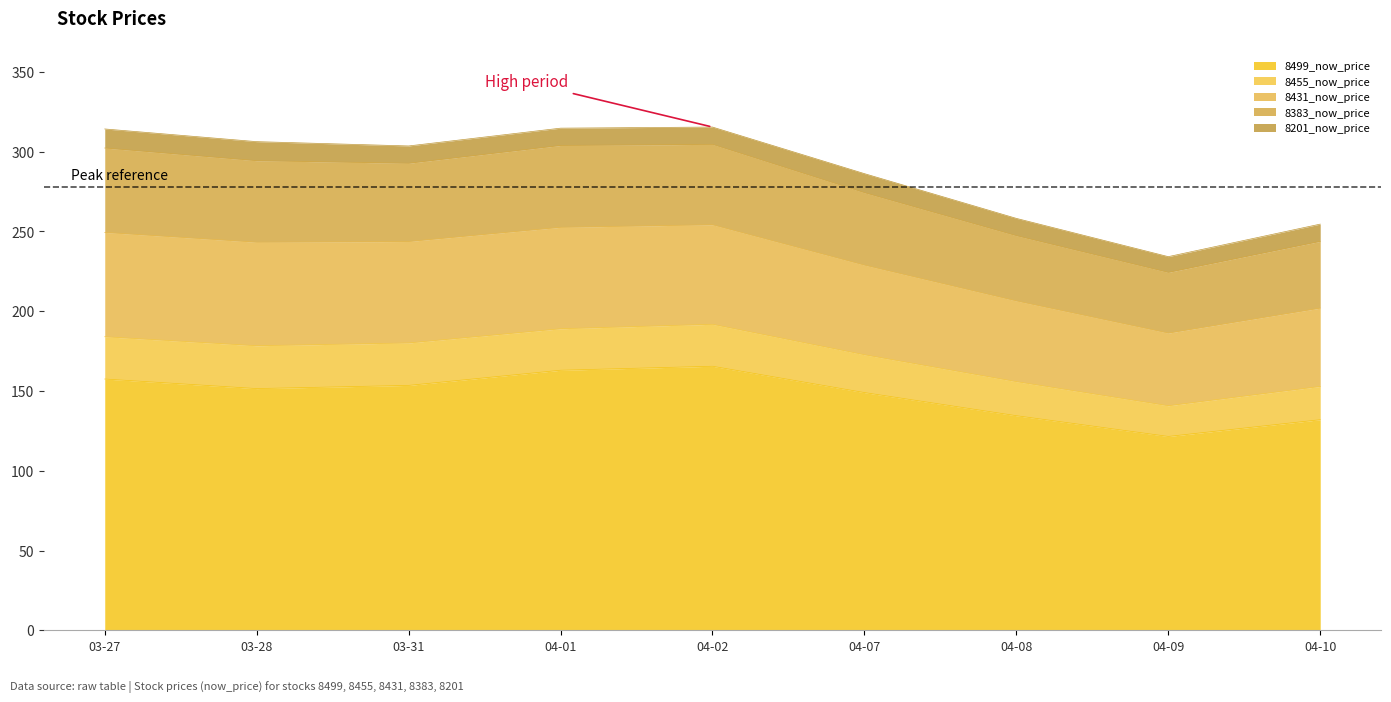

What is the minimum value for 8499_now_price?

121.5